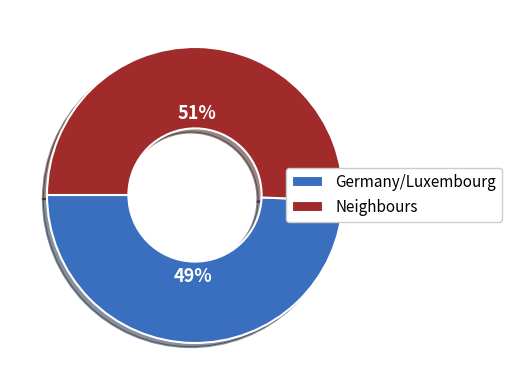

What is the majority slice?

Neighbours